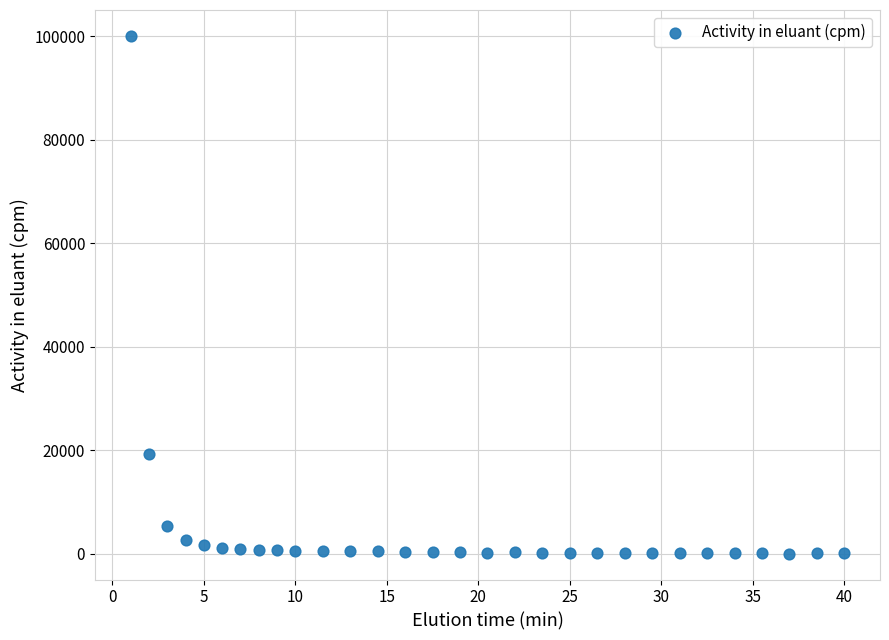

What Y value in the scatter plot is closest to 50081?

19387.6